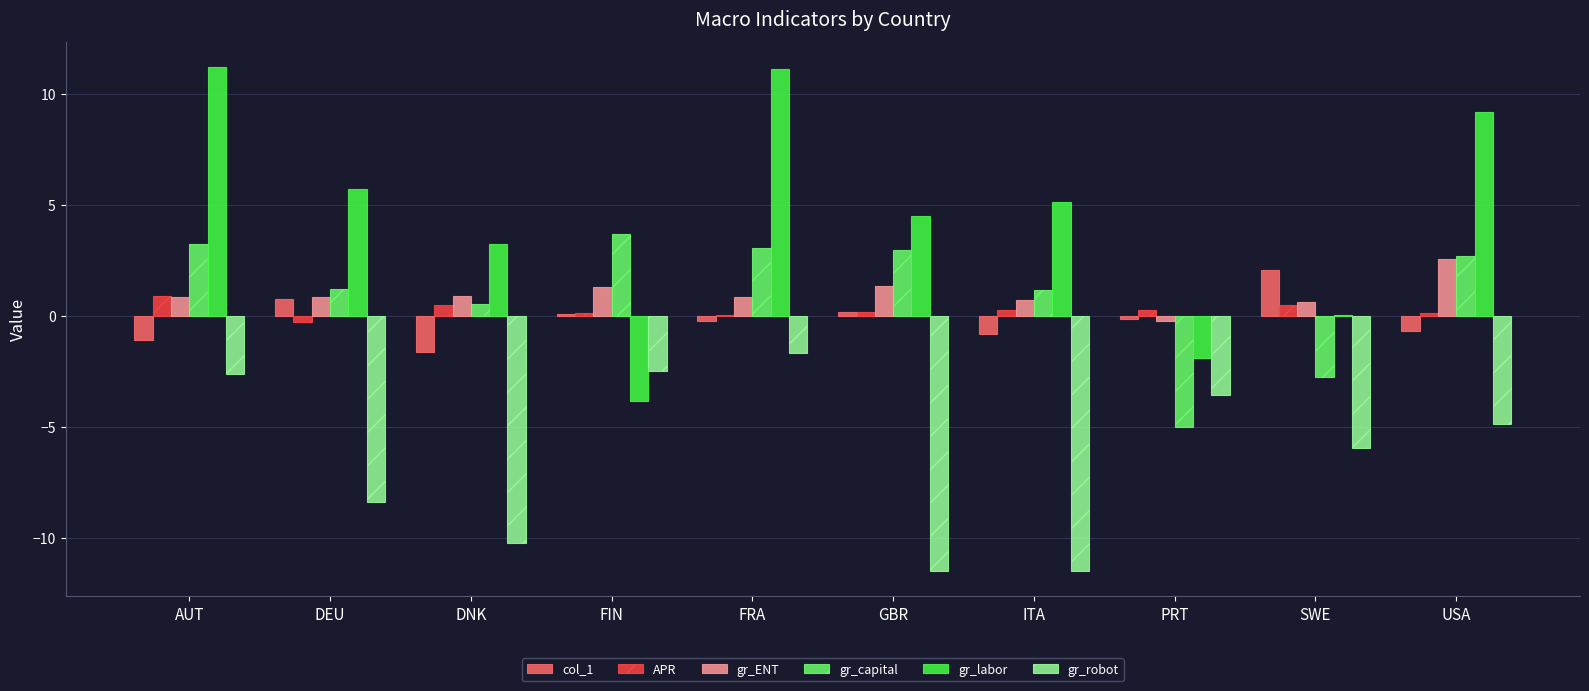

What is the sum of all gr_ENT values?

9.8